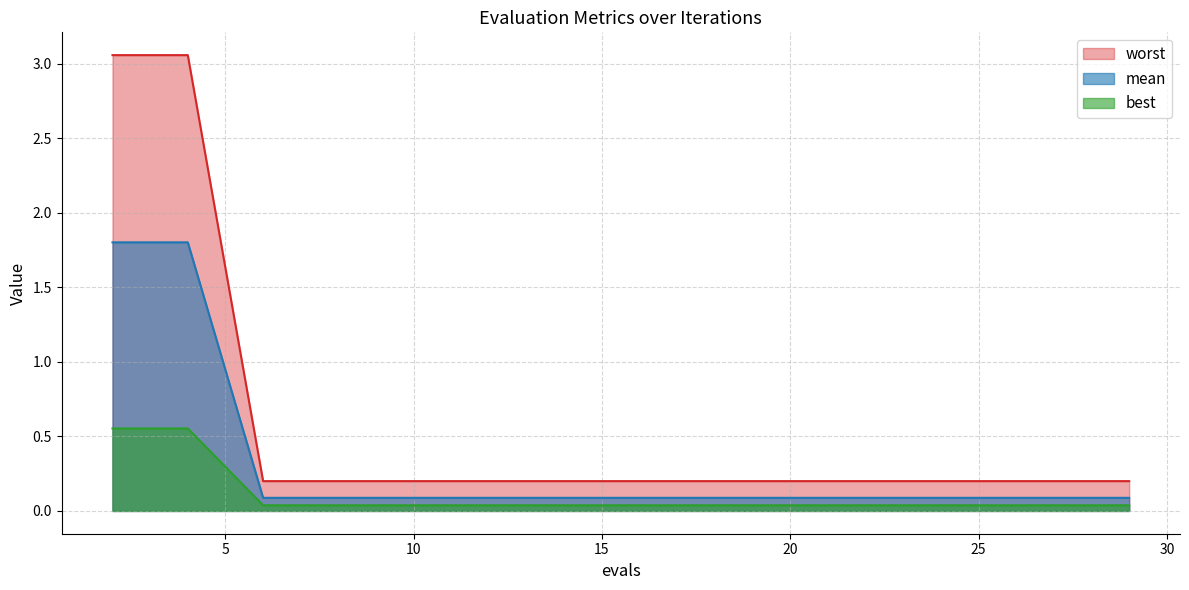

What is the difference between the highest and lowest values at 27?

0.2